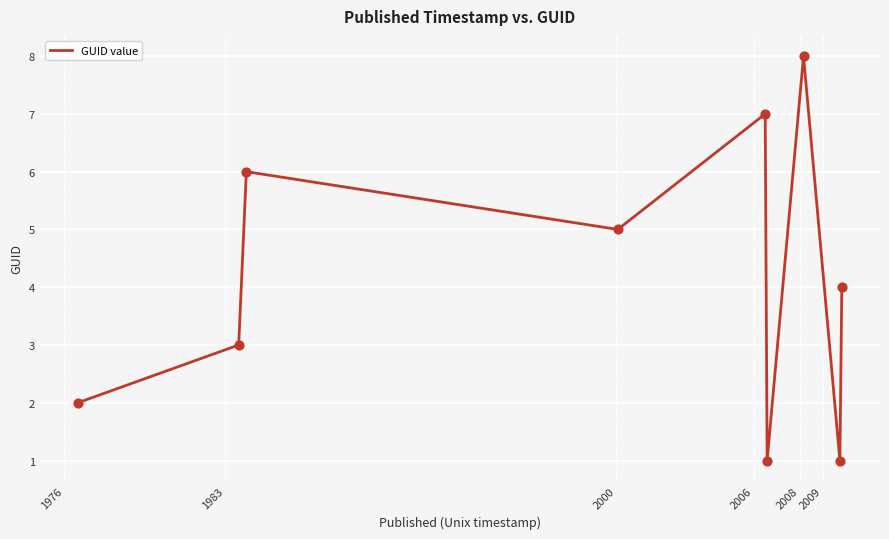

What is the maximum value shown in the chart?

8